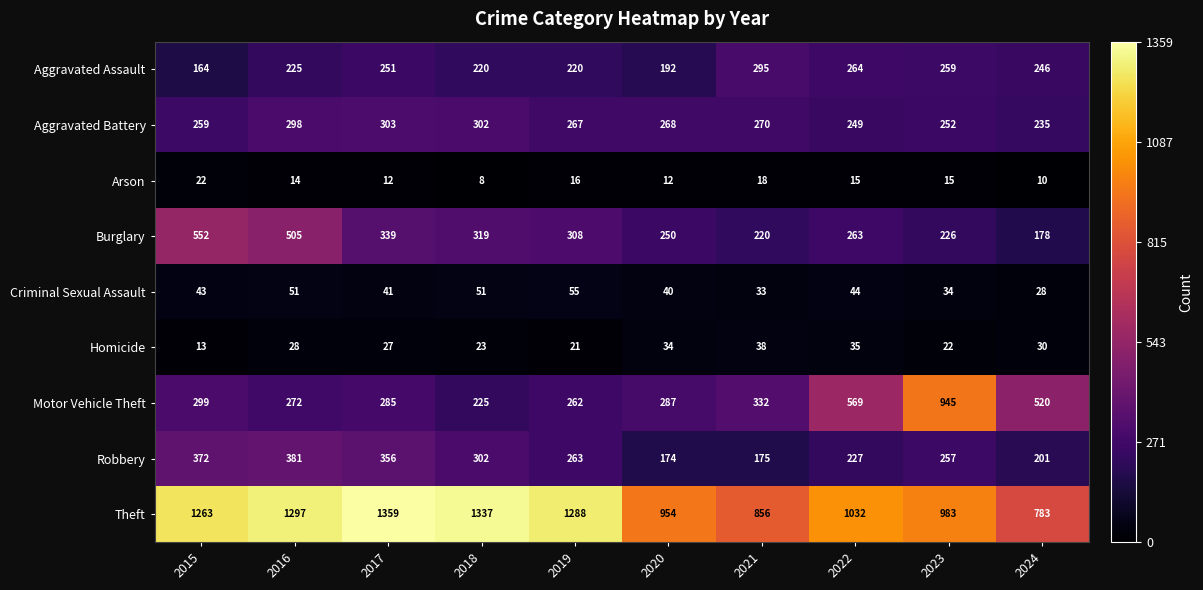

Between 2021 and 2022, which series saw the biggest shift?

Motor Vehicle Theft